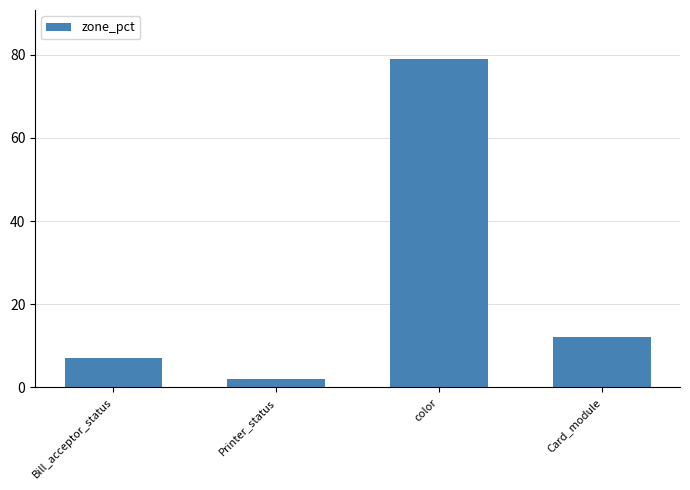

How many data points does each series have?

4